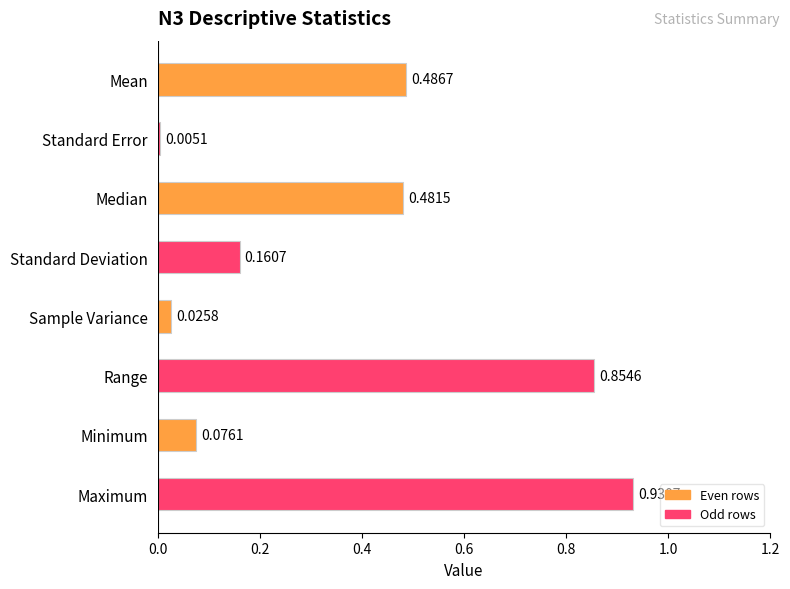

How many bars are there in total?

8